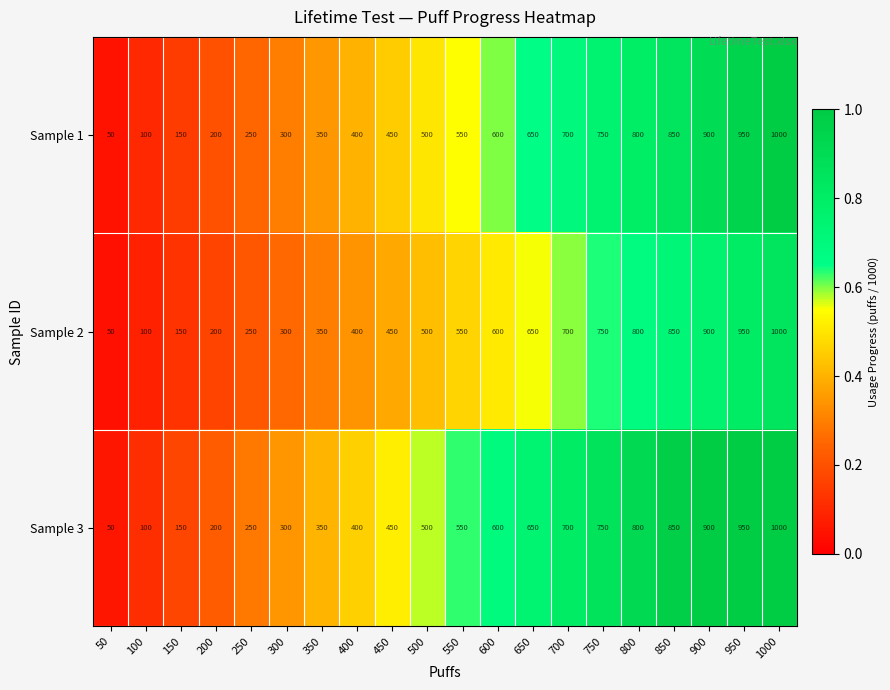

Where is Sample 1 nearest to the value 525?

500